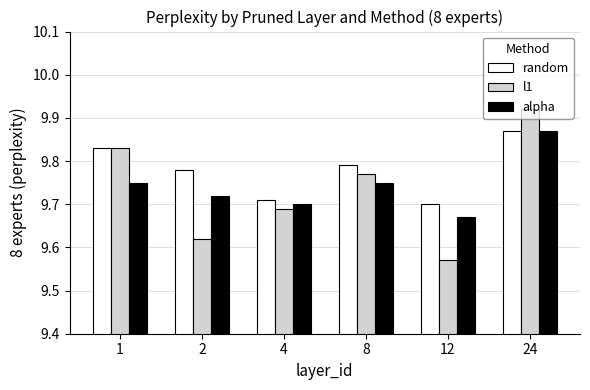

At which label is random closest to 9?

12